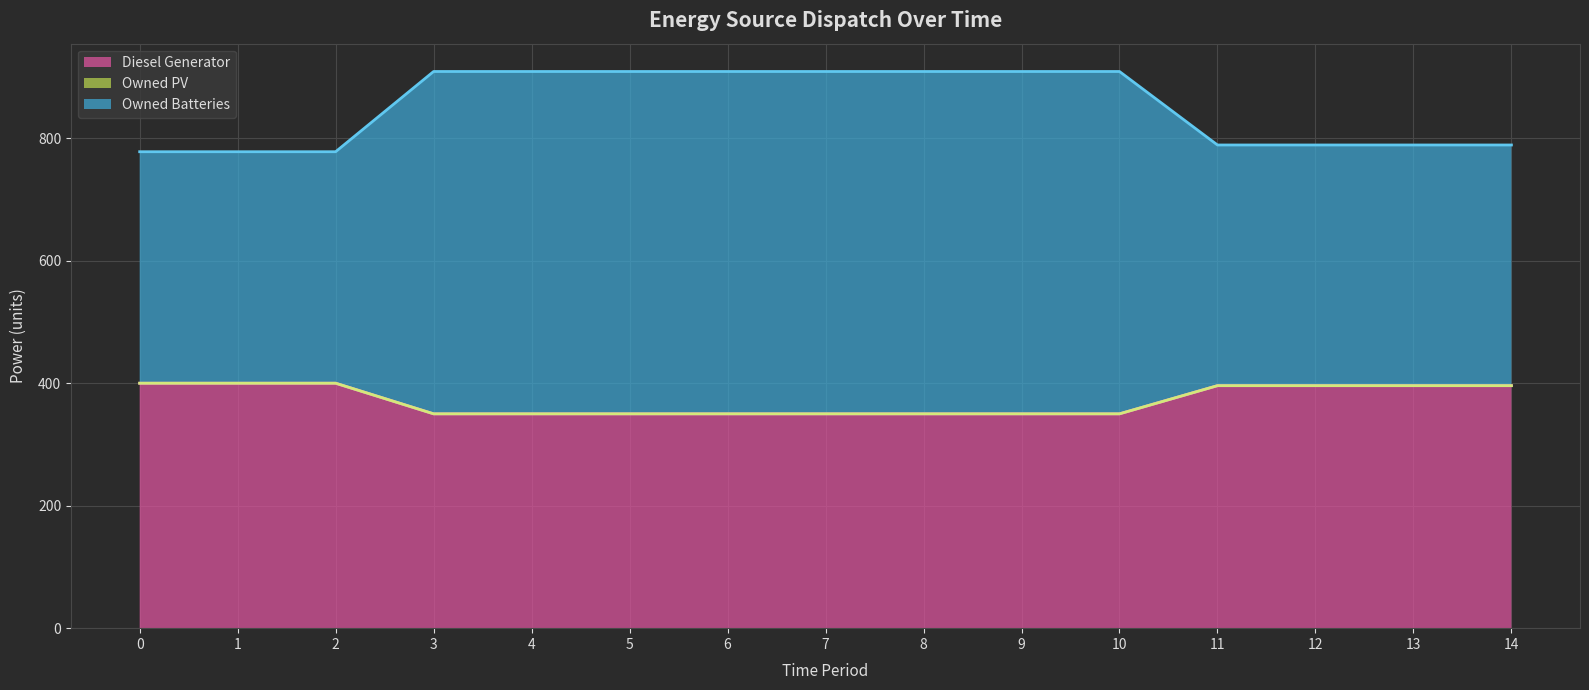

Reading right to left, extract all data points from this chart.

Diesel Generator (boundary): 14=396	13=396	12=396	11=396	10=350	9=350	8=350	7=350	6=350	5=350	4=350	3=350	2=400	1=400	0=400
Owned PV (boundary): 14=396	13=396	12=396	11=396	10=350	9=350	8=350	7=350	6=350	5=350	4=350	3=350	2=400	1=400	0=400
Owned Batteries (boundary): 14=789	13=789	12=789	11=789	10=909	9=909	8=909	7=909	6=909	5=909	4=909	3=909	2=778	1=778	0=778